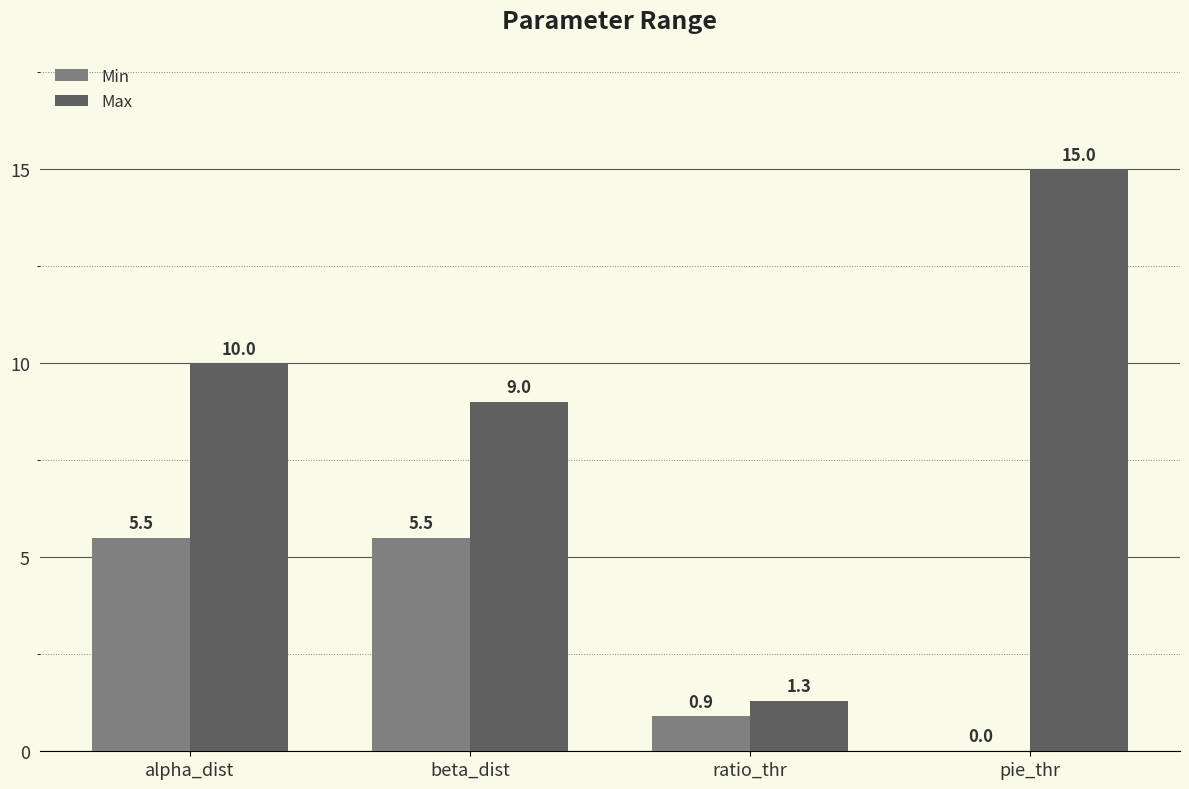

Which series has the largest total across all categories?

Max